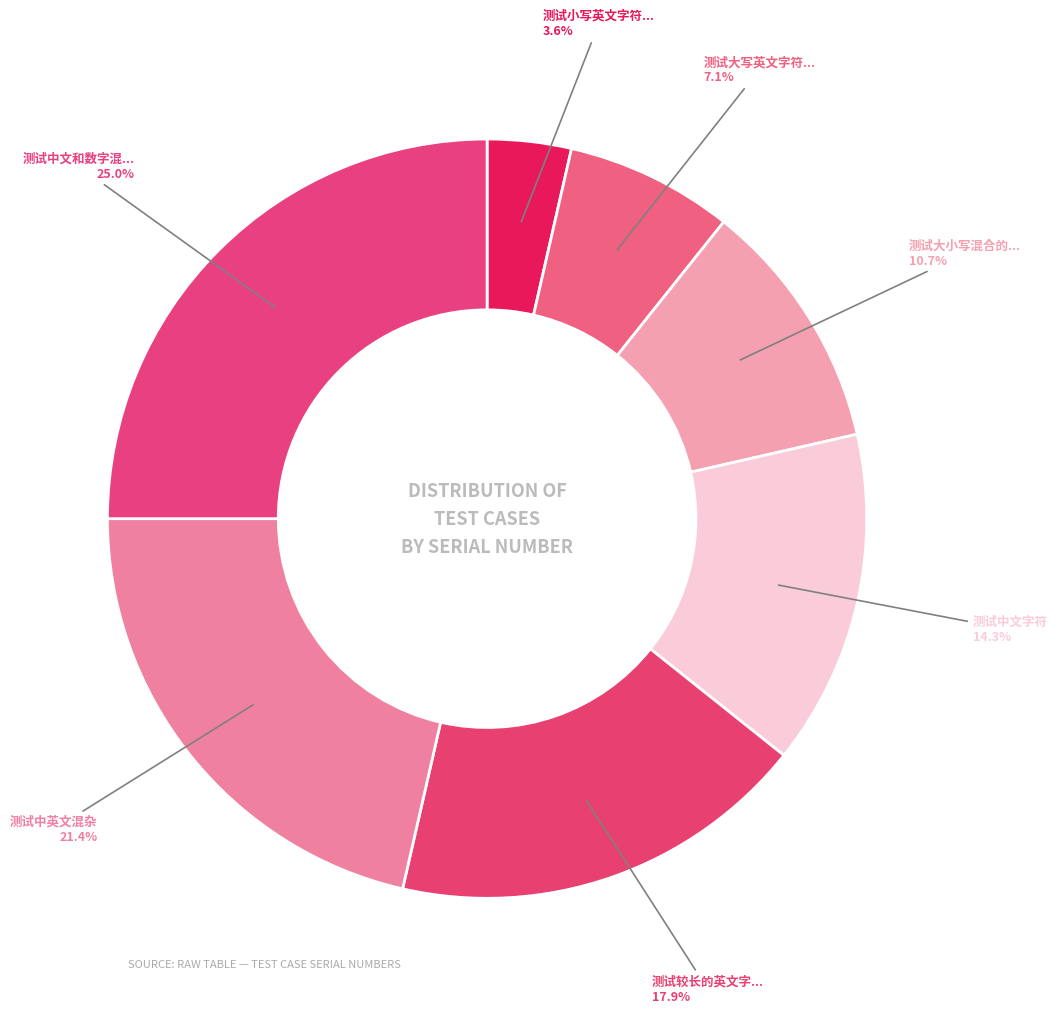

How many slices are in this pie chart?

7